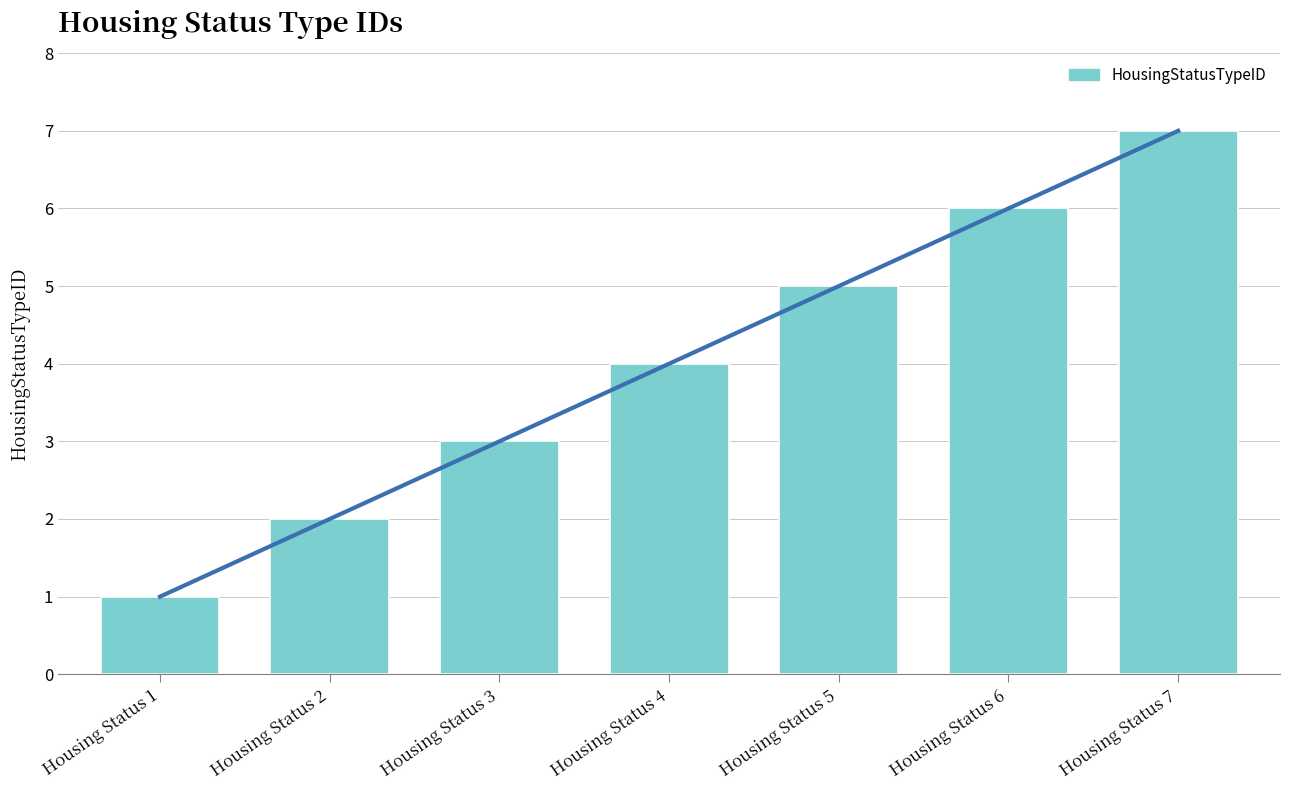

What is the approximate value at Housing Status 2?

2